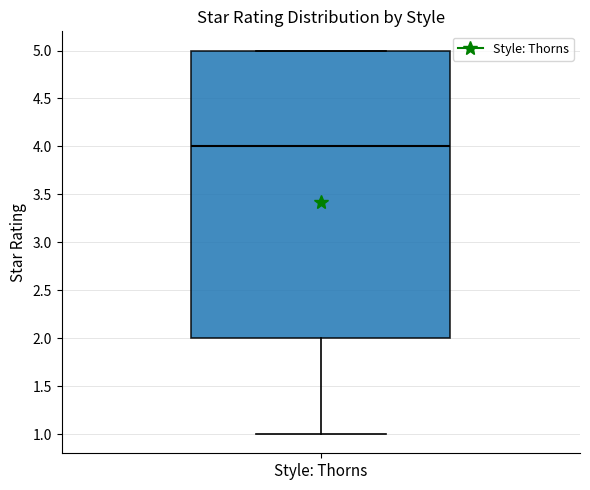

Transcribe this box plot: give where the median line is, the range the box spans, and where the two whiskers end, as read against the y-axis. The values are not printed on the chart, so give them approximately, as read against the axis.

median 4, box 2 to 5, whiskers 1 to 5